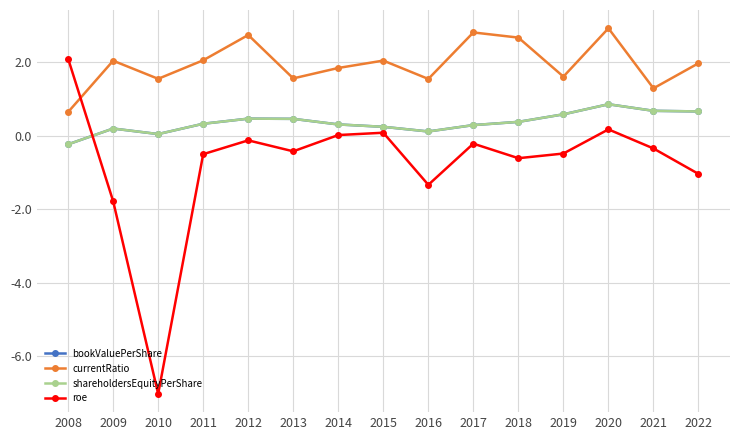

Does the chart have visible grid lines?

Yes